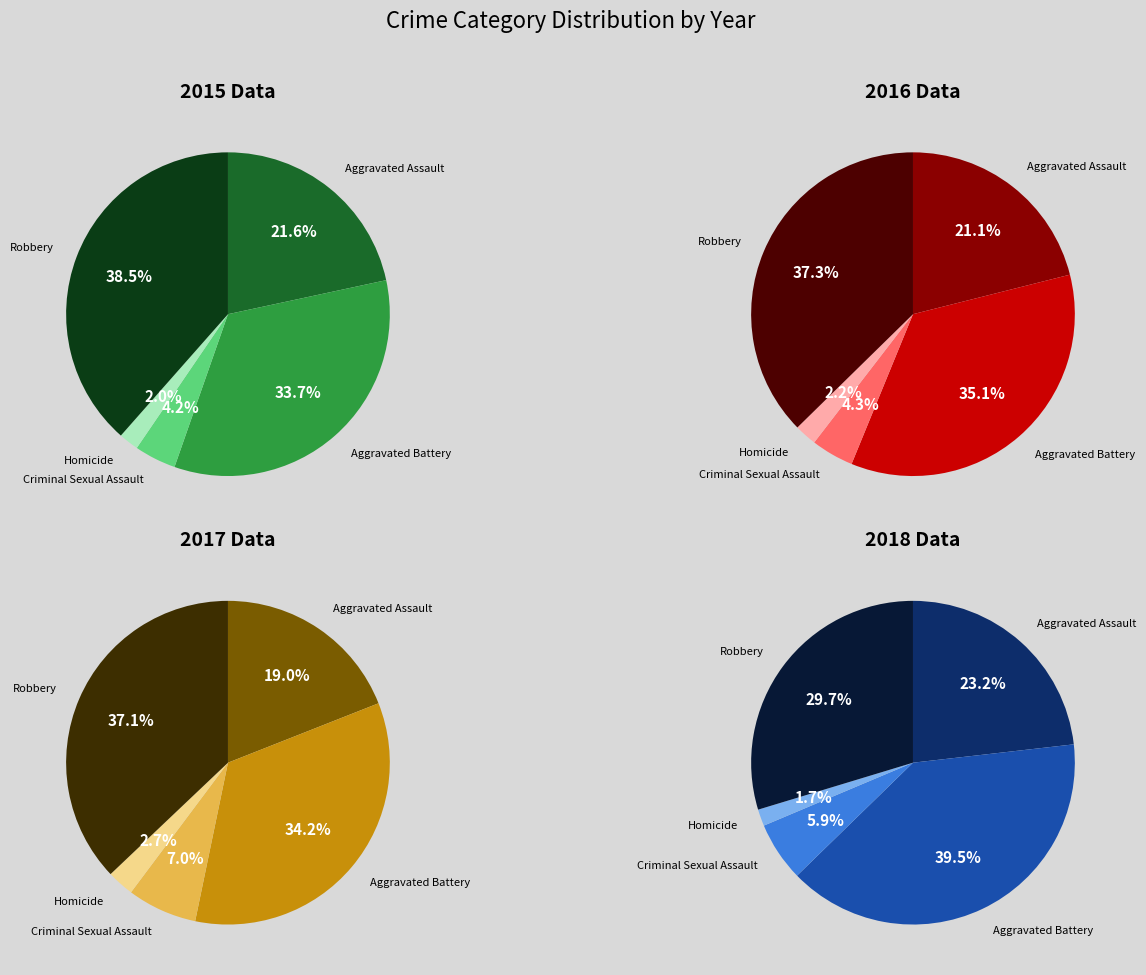

To the nearest percent, what portion does Criminal Sexual Assault represent?

4%